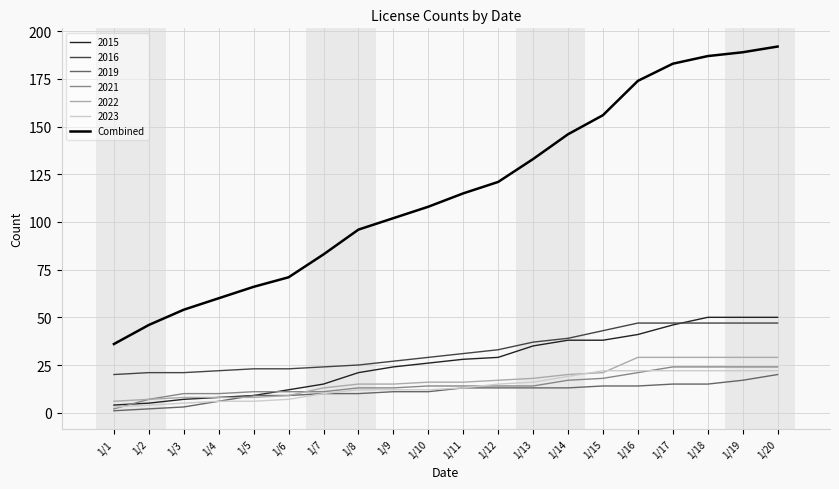

Which series changed the most between 1/1 and 1/20?

Combined